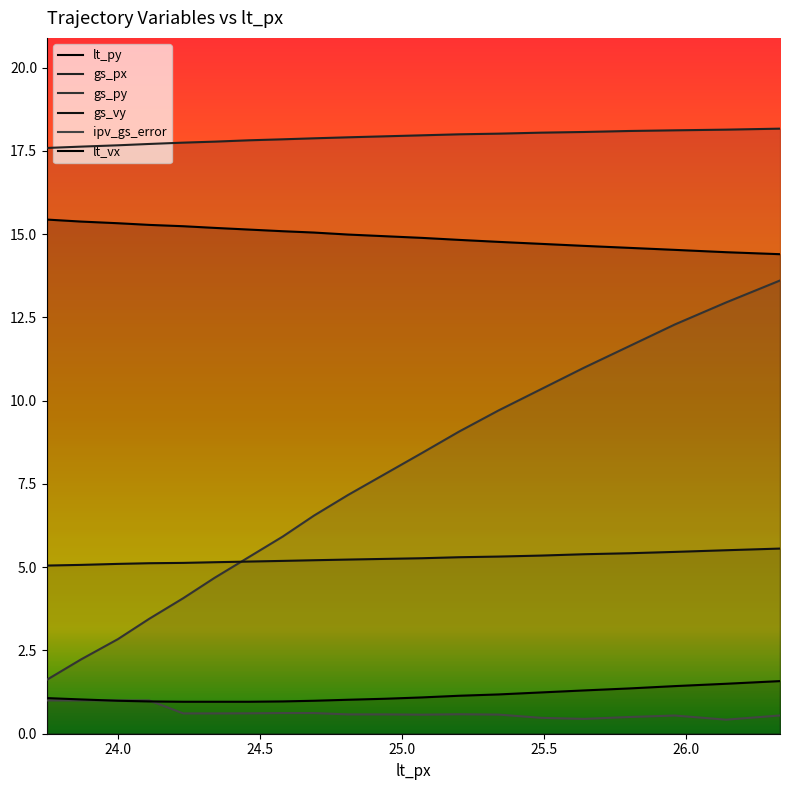

At which category does the chart reach its peak across all series?

26.33